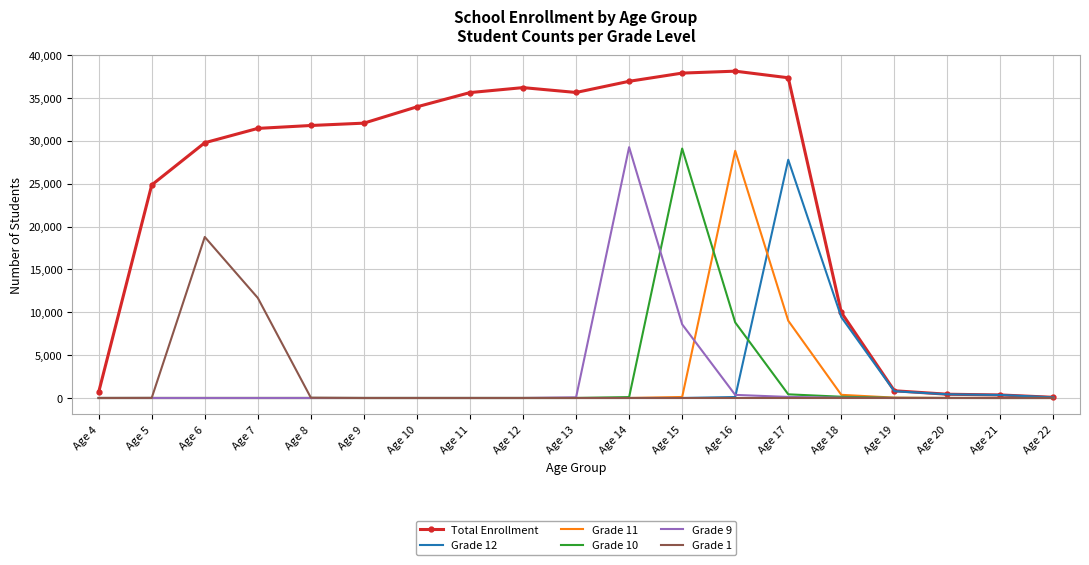

True or false: Total Enrollment has a value of 54577 at Age 7.

False